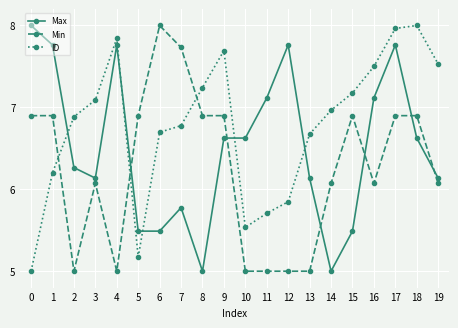

How many lines are shown in the chart?

3